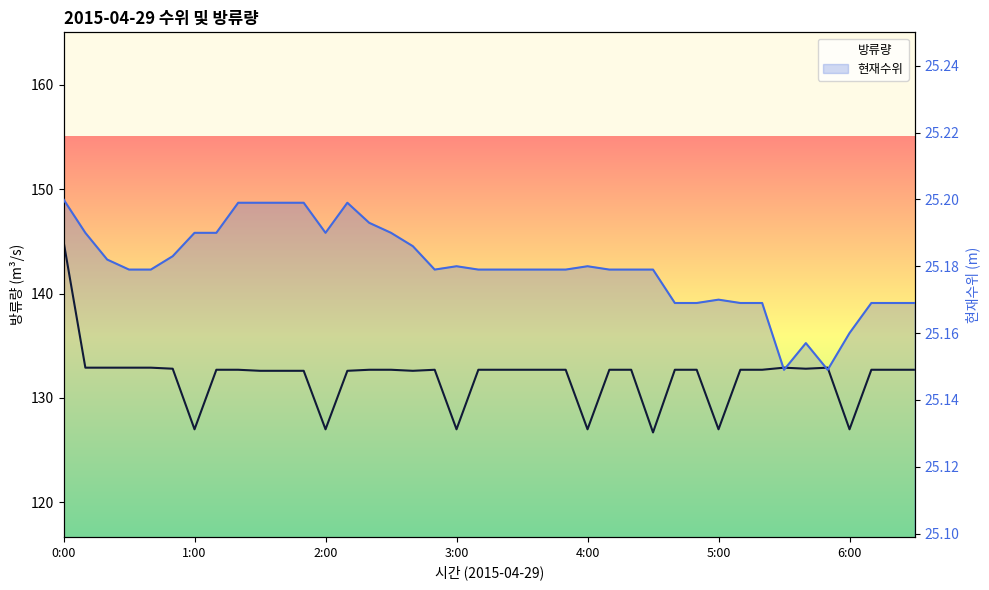

The value of 방류량 at 14 is 38.0. True or false?

False